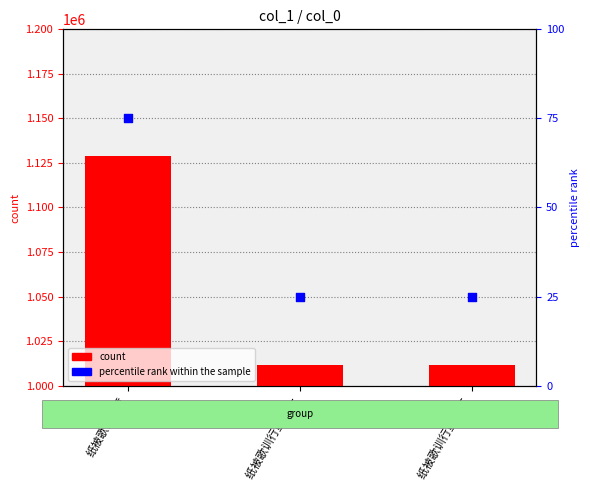

Which series has the largest total across all categories?

col_0